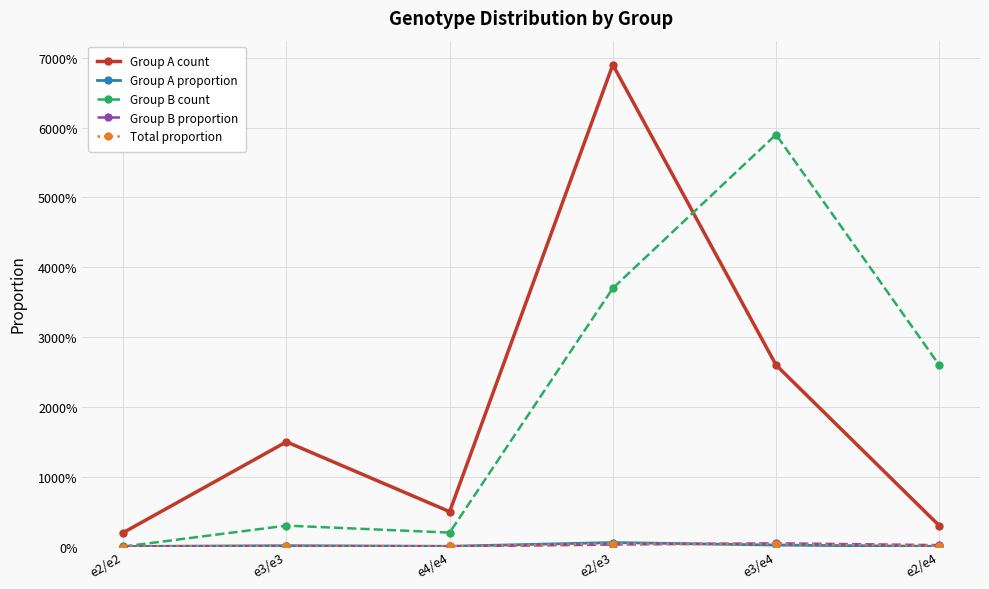

At how many categories does at least one series exceed 55?

2